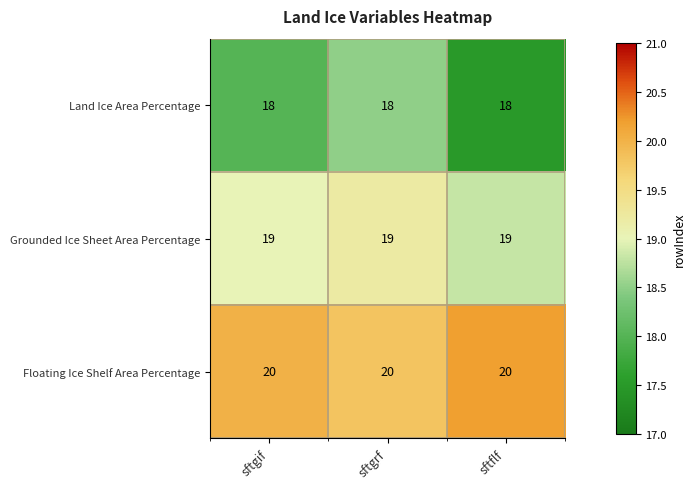

What is the maximum value for Land Ice Area Percentage?

18